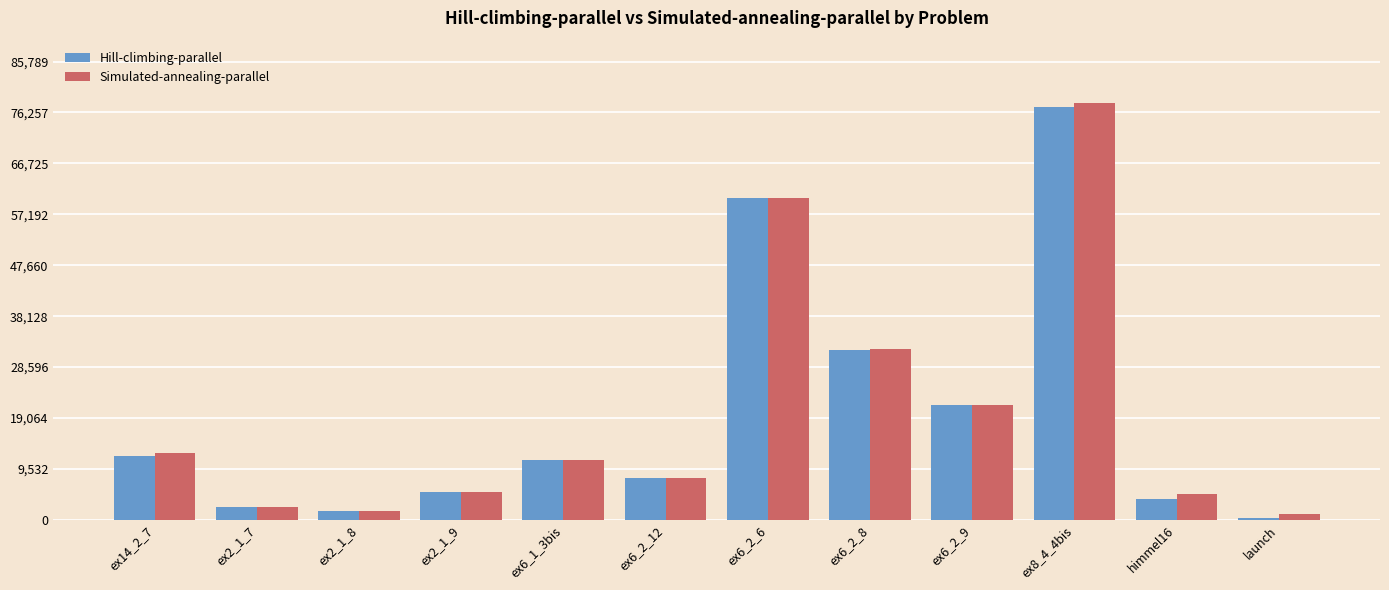

Are the bars grouped side by side (vs. stacked)?

Yes